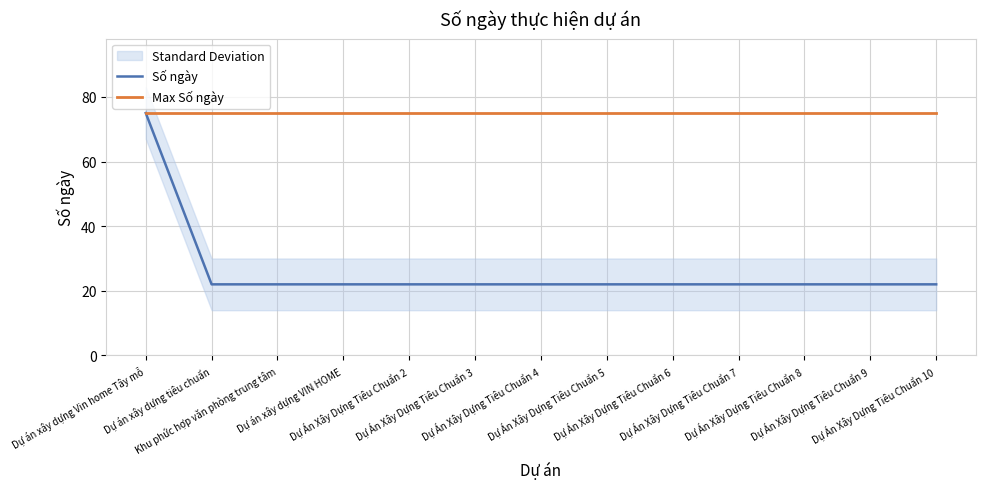

Reading left to right, list all the values displayed in this chart.

Số ngày: 75	22	22	22	22	22	22	22	22	22	22	22	22
Max Số ngày: 75	75	75	75	75	75	75	75	75	75	75	75	75